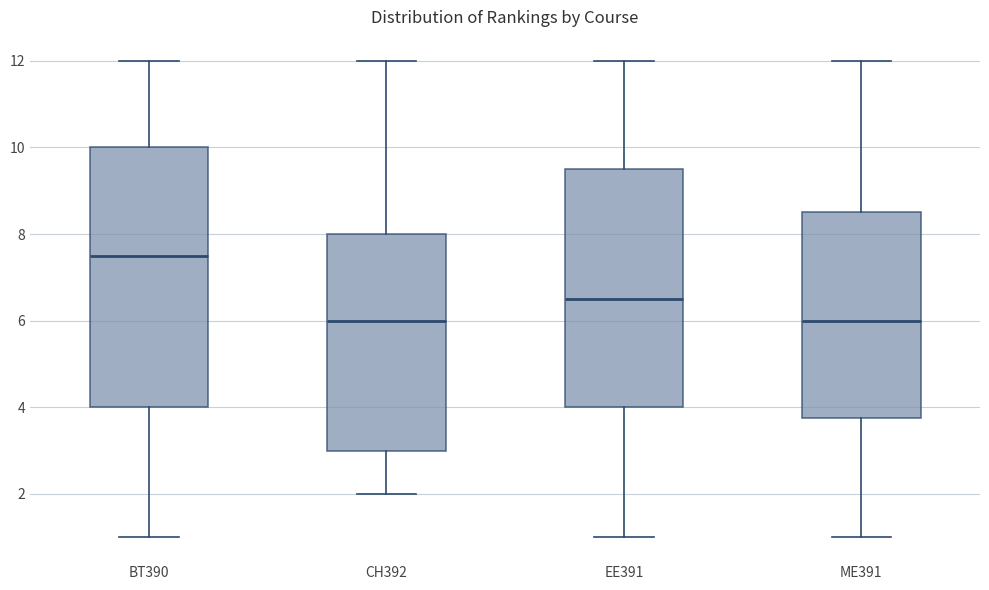

Reading left to right, read every box against the y-axis: the position of its median line, the range the box covers, and the ends of its whiskers. The values are not printed on the chart, so give them approximately, as read against the axis.

BT390: median 7.6, box 4.0 to 10.0, whiskers 1.0 to 12.0
CH392: median 6.0, box 3.0 to 8.0, whiskers 2.0 to 12.0
EE391: median 6.6, box 4.0 to 9.6, whiskers 1.0 to 12.0
ME391: median 6.0, box 3.8 to 8.6, whiskers 1.0 to 12.0